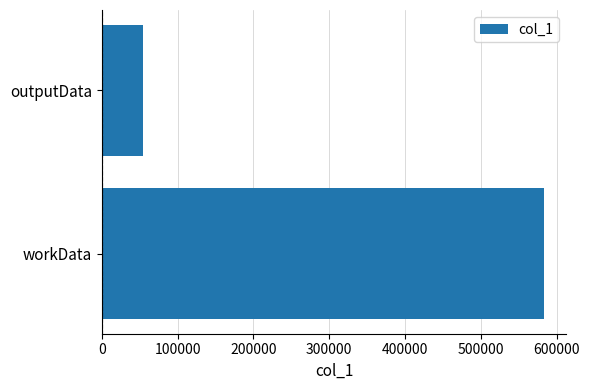

What is the greatest value displayed?

583212